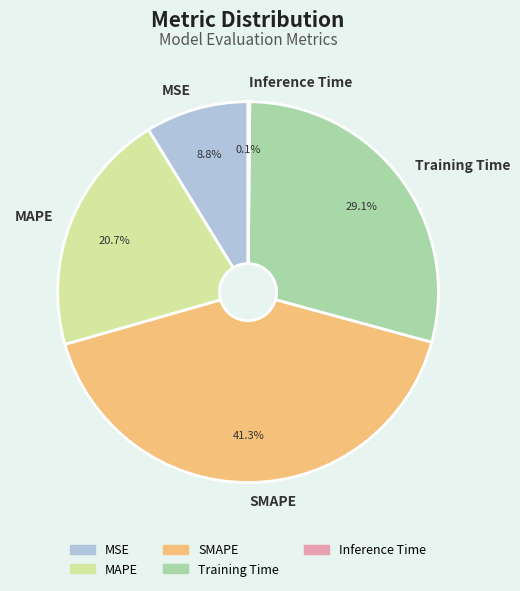

Combined, do SMAPE and Training Time account for over 50%?

Yes